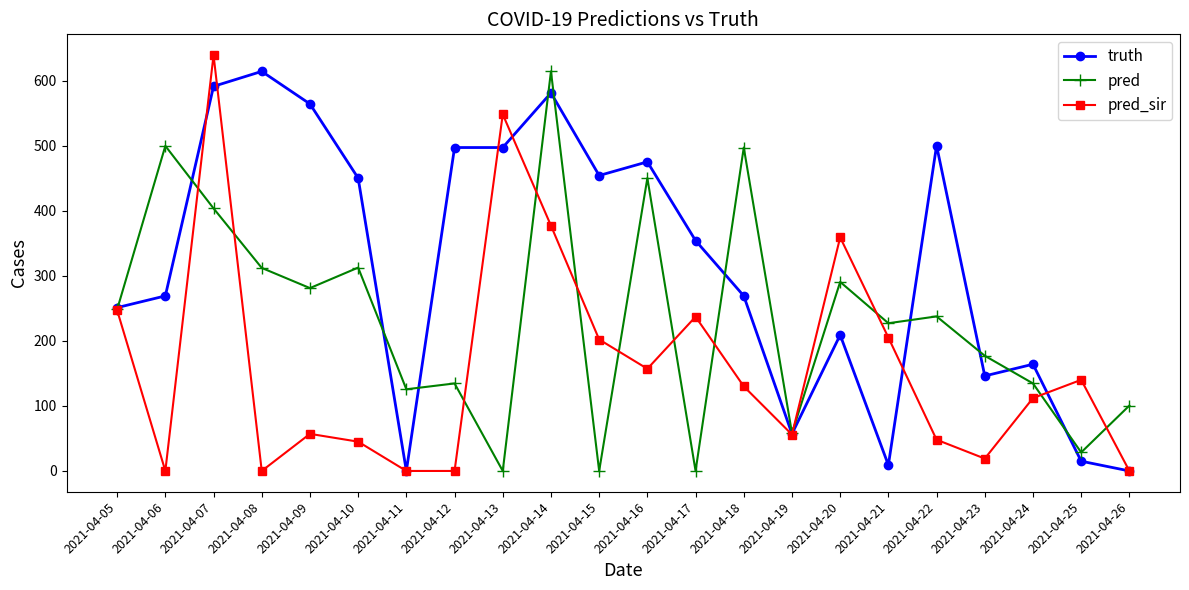

Which series changed the most between 2021-04-10 and 2021-04-22?

pred